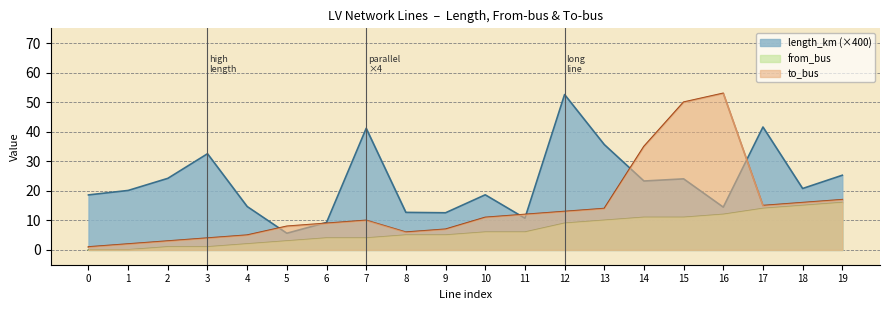

How many intersections are there between length_km and to_bus?

6